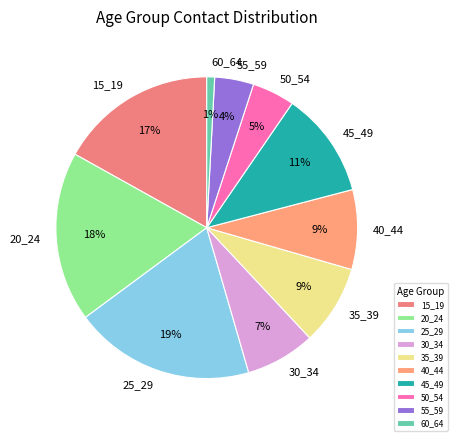

To the nearest percent, what is the combined percentage of 50_54 and 20_24?

23%